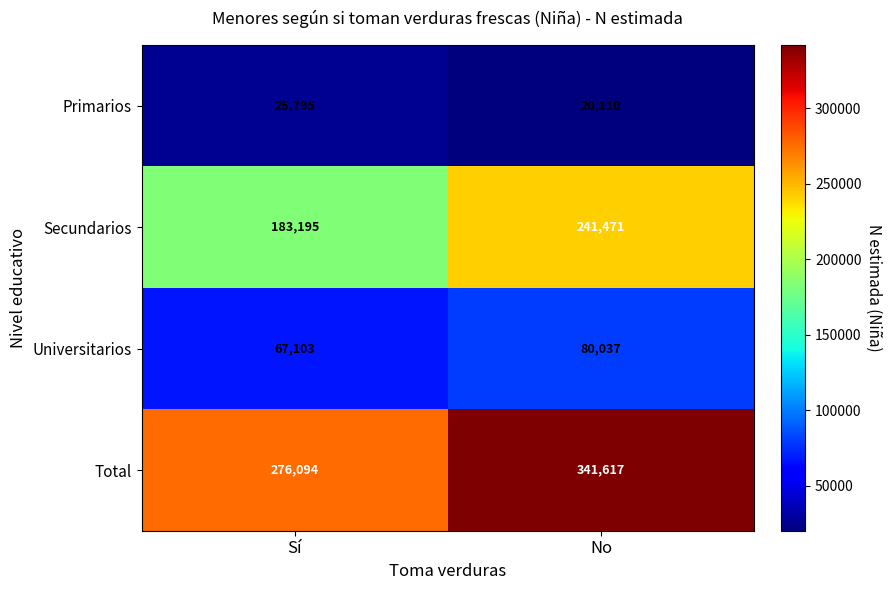

Where is Primarios nearest to the value 22952?

No